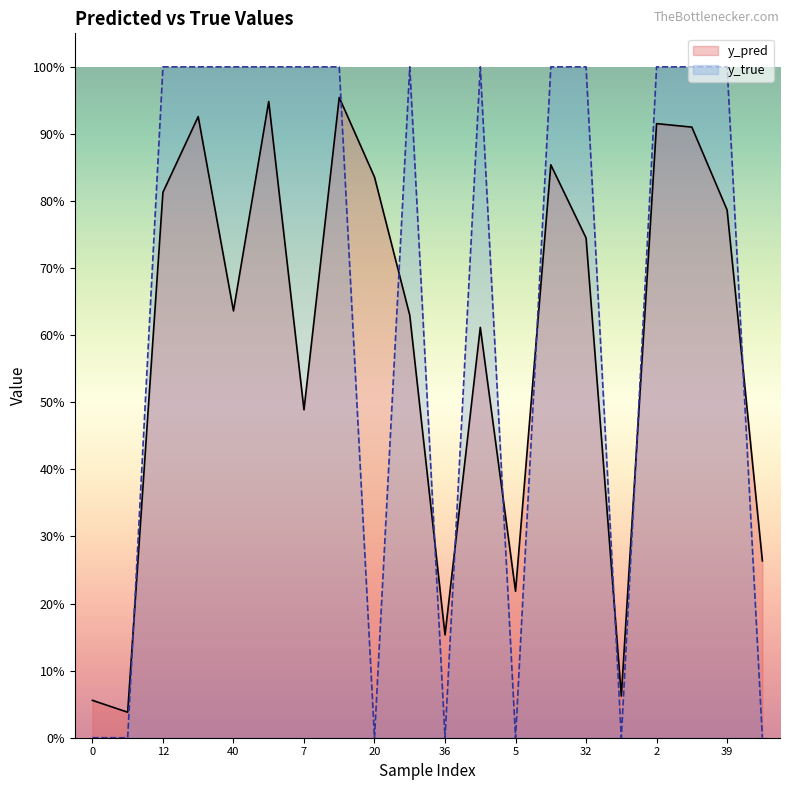

Reading right to left, transcribe all the data shown in this chart.

y_pred: 0.3	0.8	0.9	0.9	0.1	0.7	0.9	0.2	0.6	0.2	0.6	0.8	1.0	0.5	0.9	0.6	0.9	0.8	0.0	0.1
y_true: 0.0	1.0	1.0	1.0	0.0	1.0	1.0	0.0	1.0	0.0	1.0	0.0	1.0	1.0	1.0	1.0	1.0	1.0	0.0	0.0